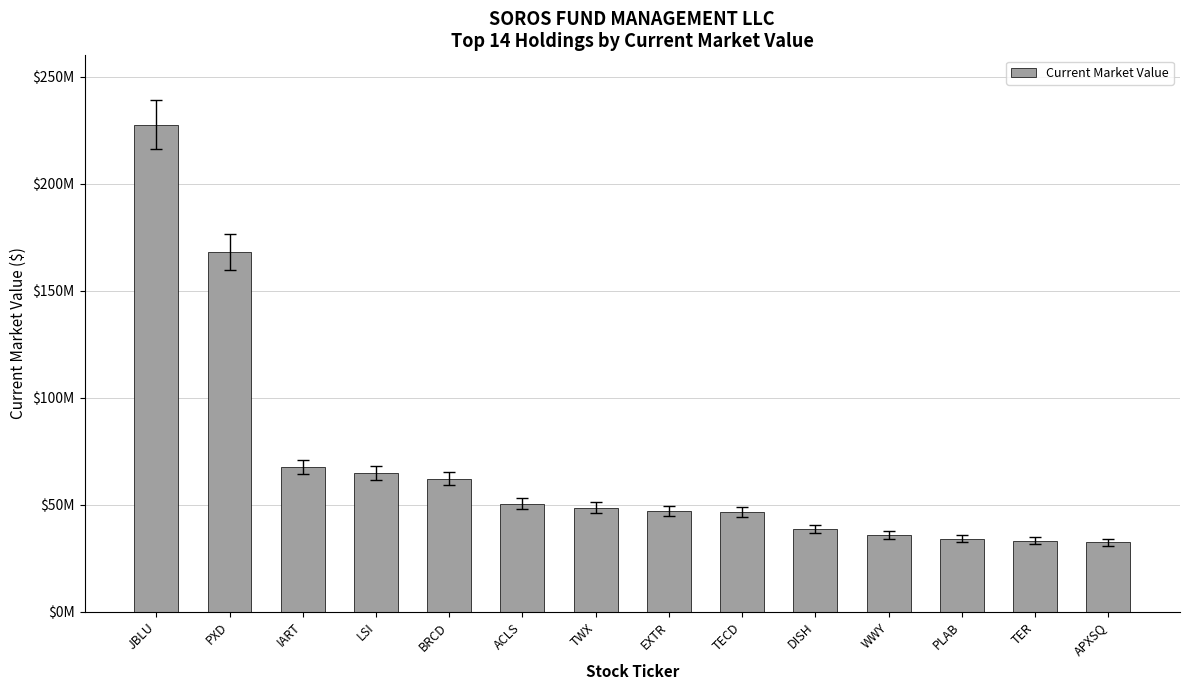

Does the chart contain any negative values?

No